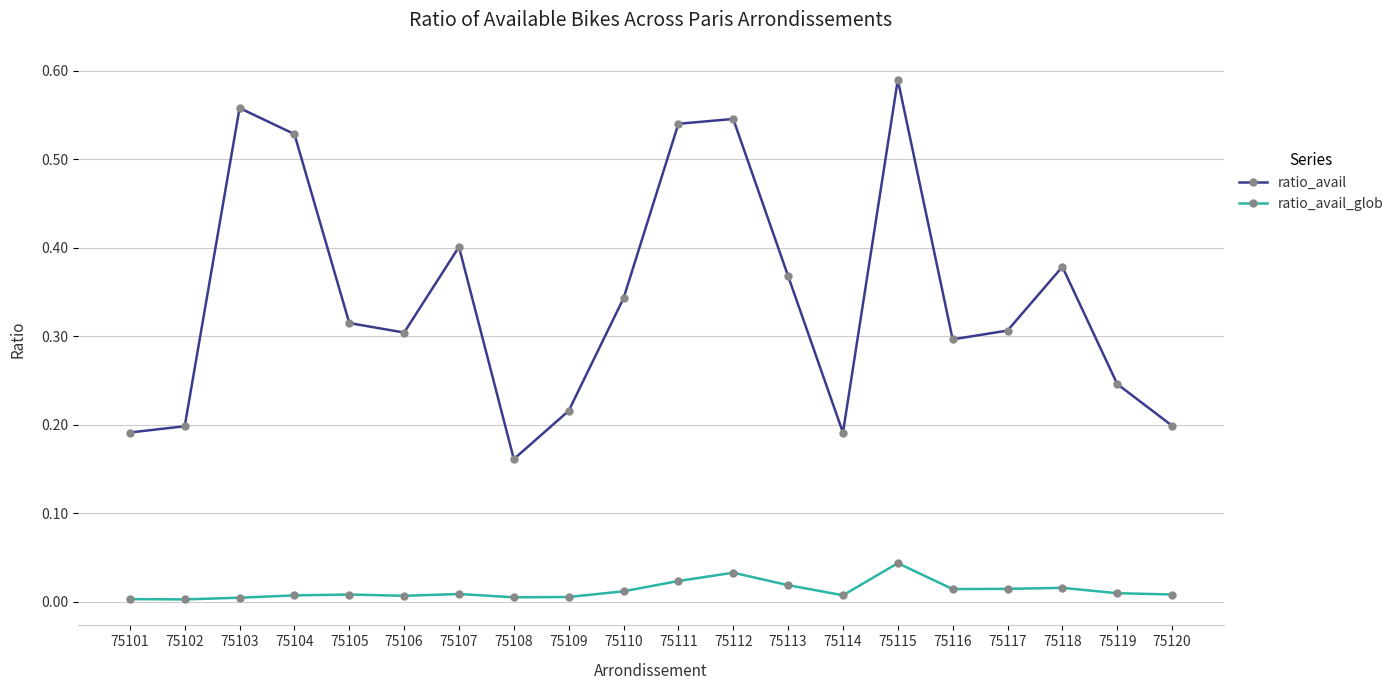

The value of ratio_avail at 75112 is 0.1. True or false?

False